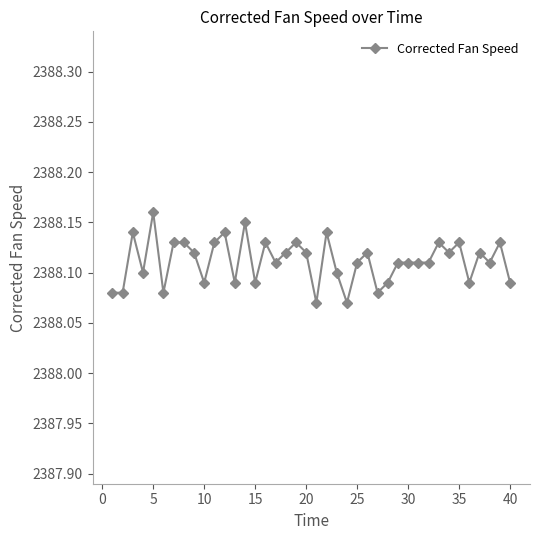

What is the sum of all values?

95524.5